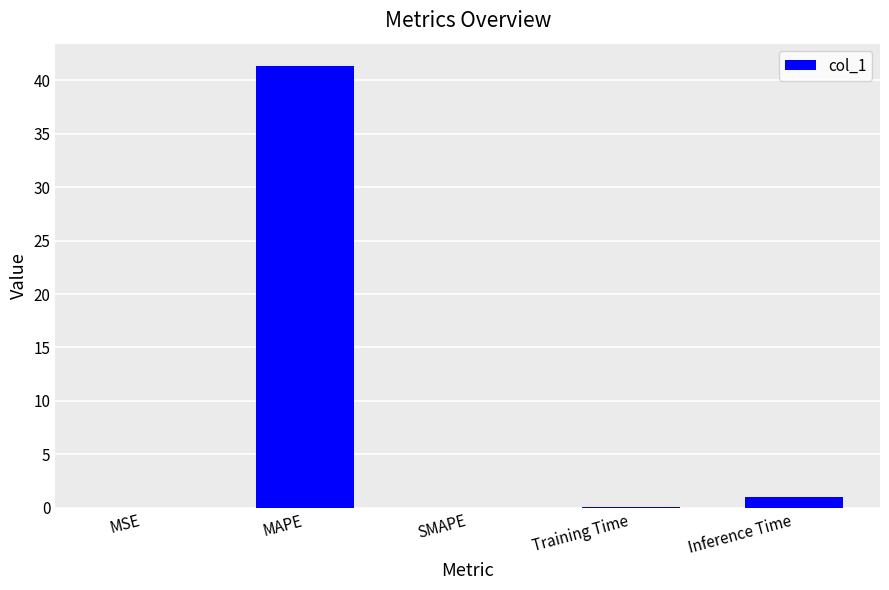

True or false: the data shows 1.0 at Inference Time.

True